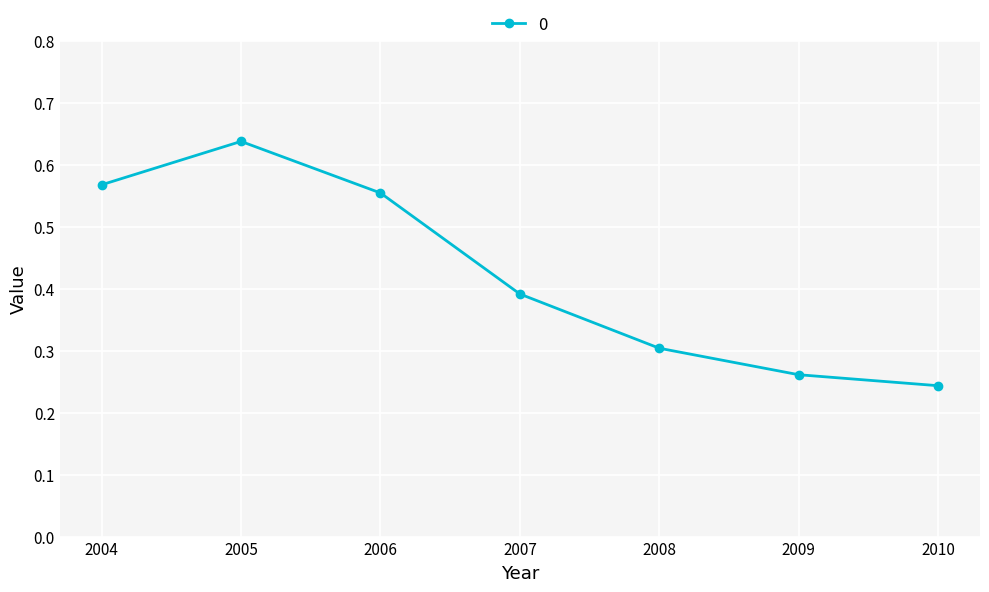

Which label corresponds to the largest value in the chart?

2005